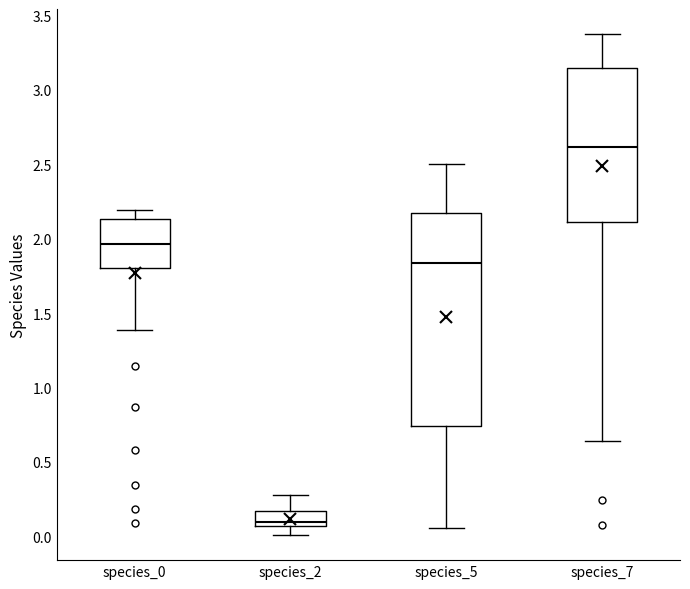

Comparing the boxes themselves (not the whiskers), which one is the tallest?

species_5